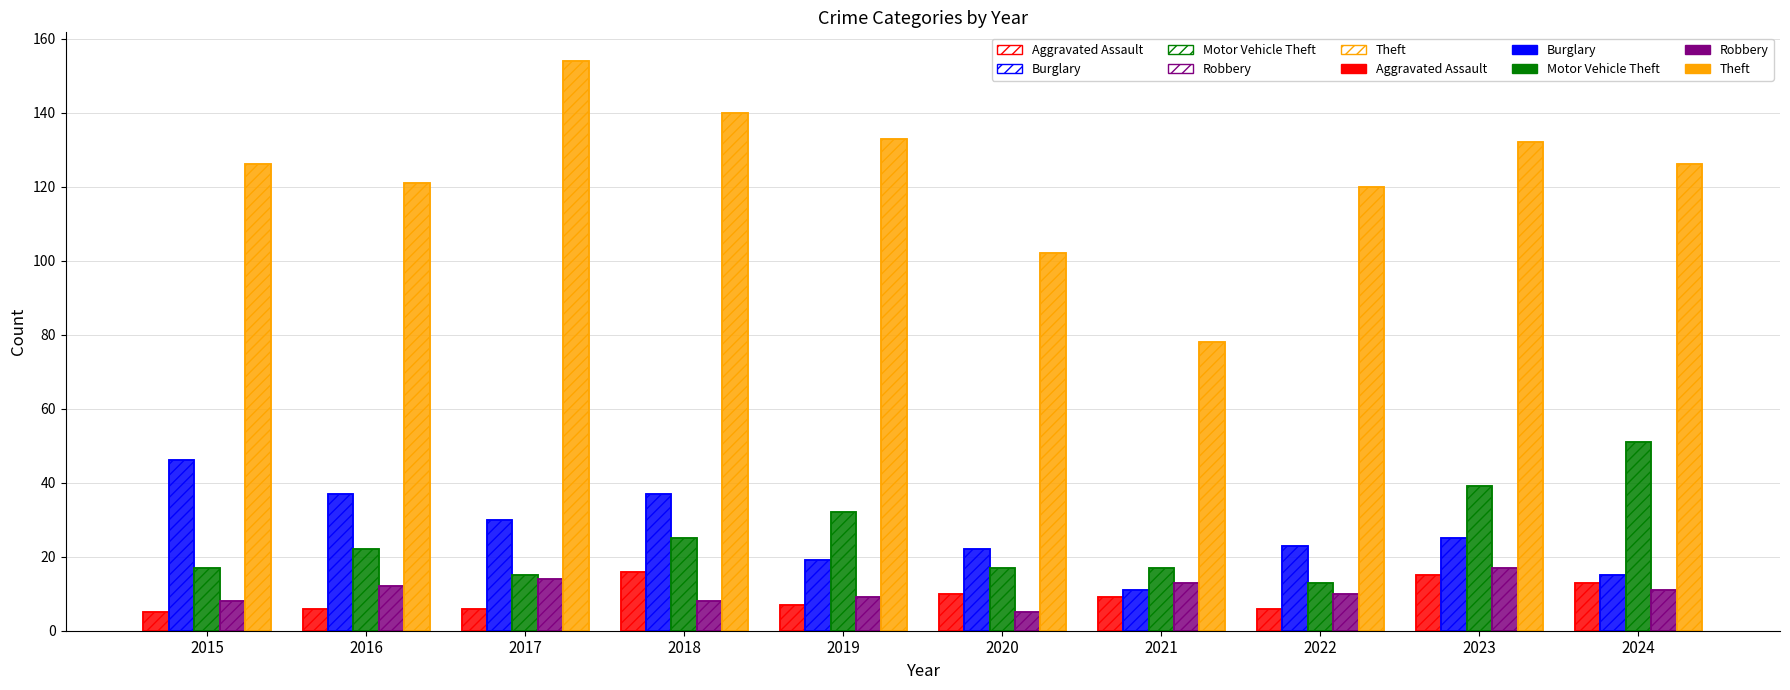

How many bars are there in total?

100